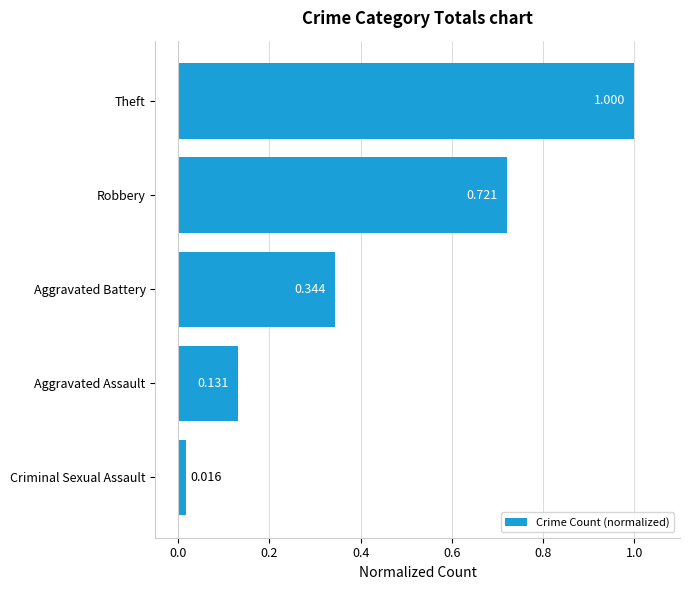

Where is the data nearest to the value 0?

Criminal Sexual Assault